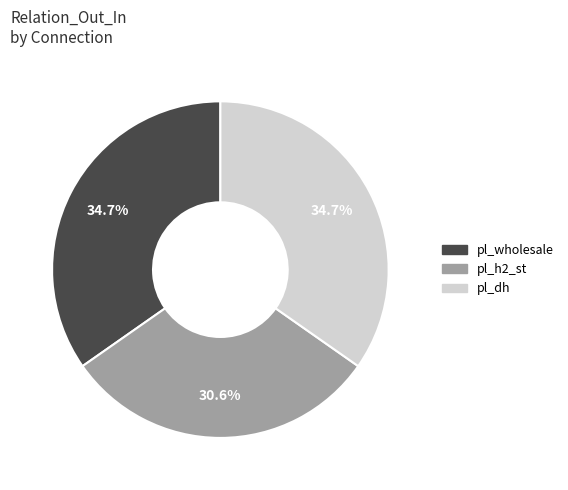

Does pl_wholesale account for over 50% of the chart?

No